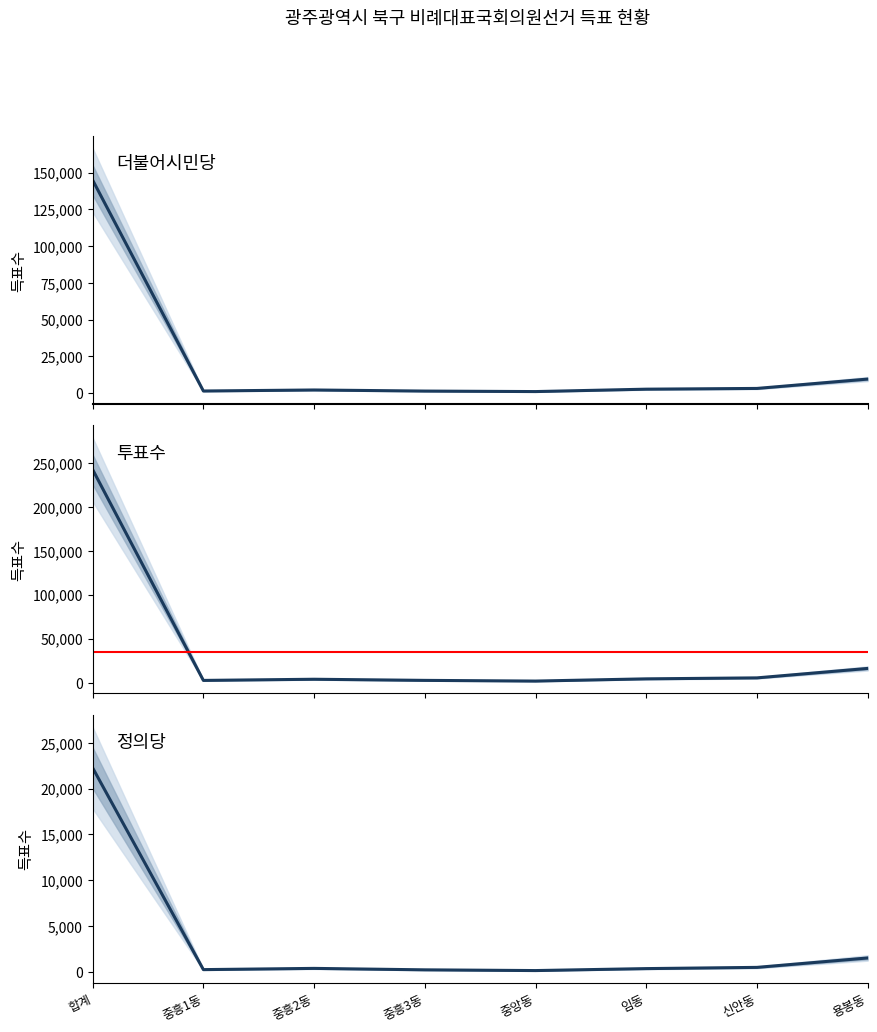

How many interior local peaks does the 투표수 series have?

1